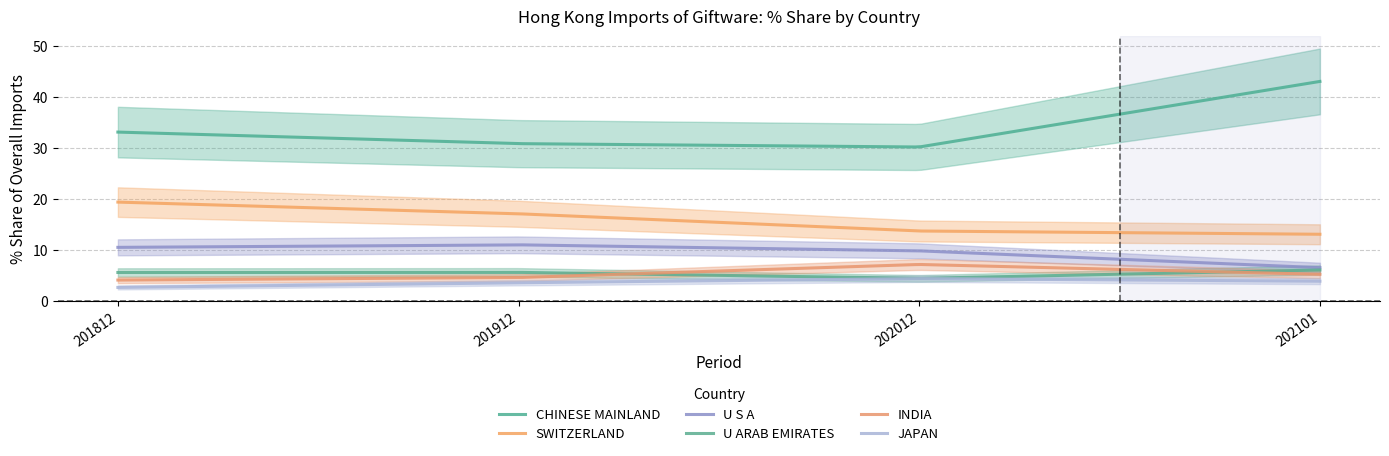

What value does the 202101_Share series have at INDIA?

5.2